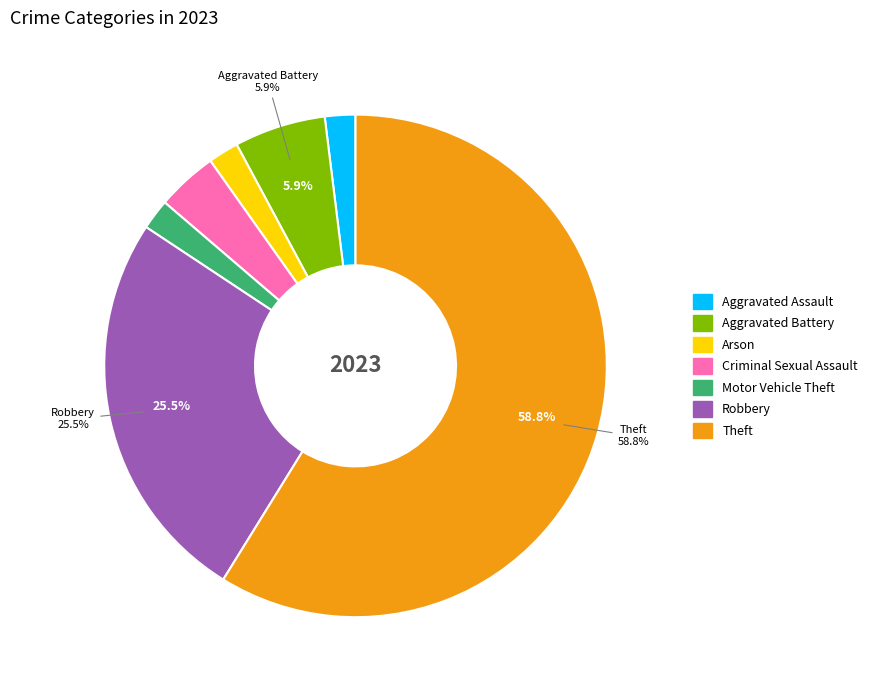

Does any single category account for the majority?

Yes